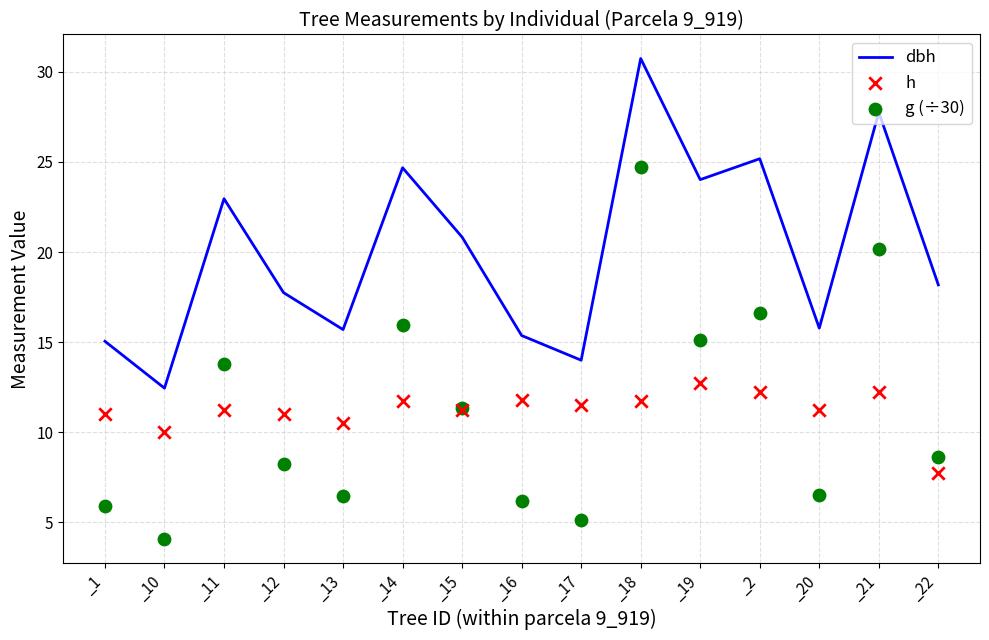

What are all the series names shown in the legend?

dbh, h, g (÷30)